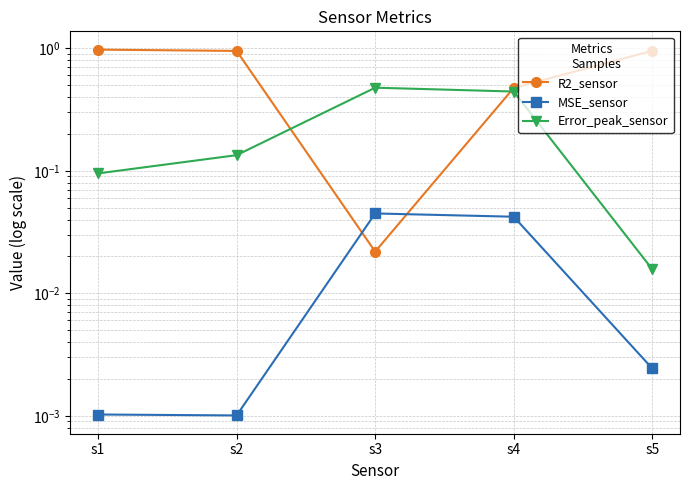

At s3, list the series in order from largest to smallest.

Error_peak_sensor, MSE_sensor, R2_sensor